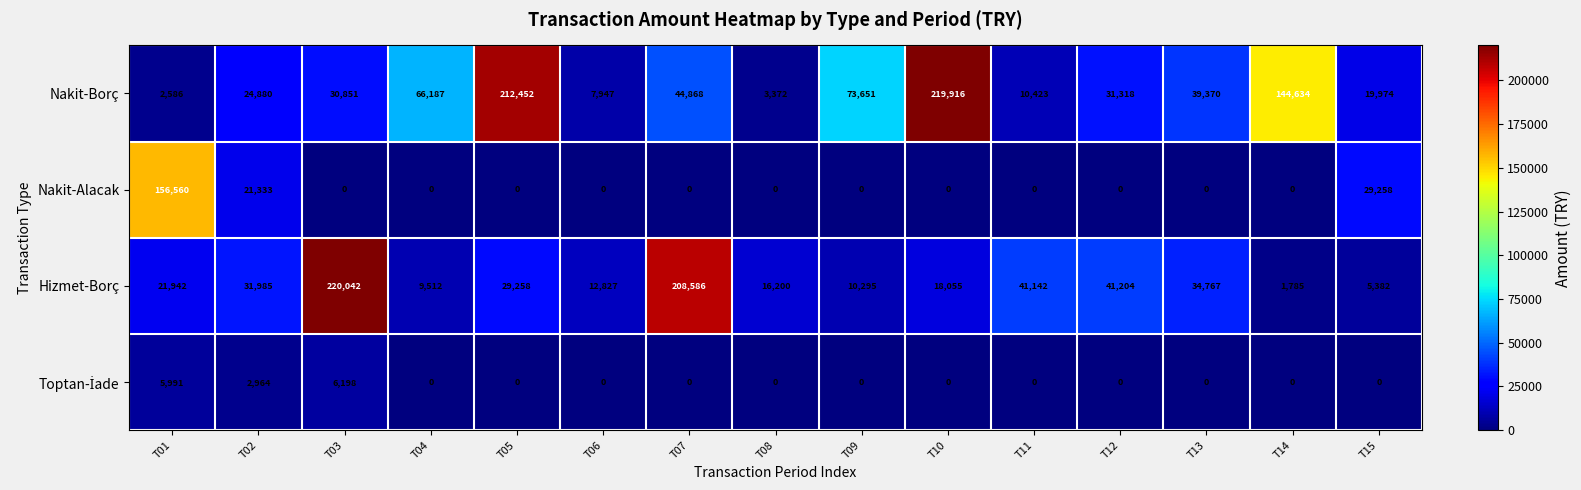

What is the difference between the highest and lowest values at T11?

41142